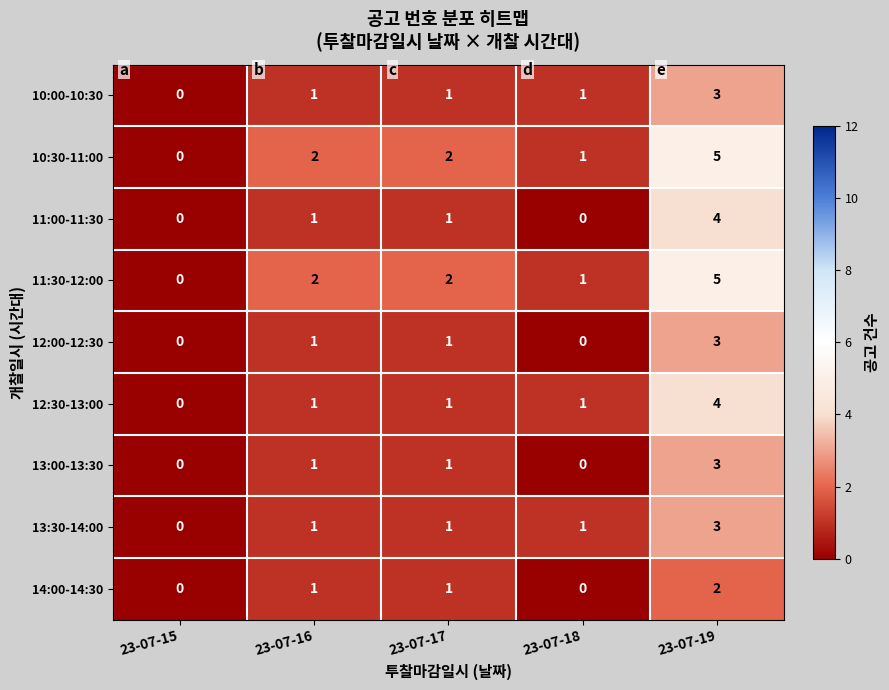

Count the 12:30-13:00 values in the range 1 to 2.

3